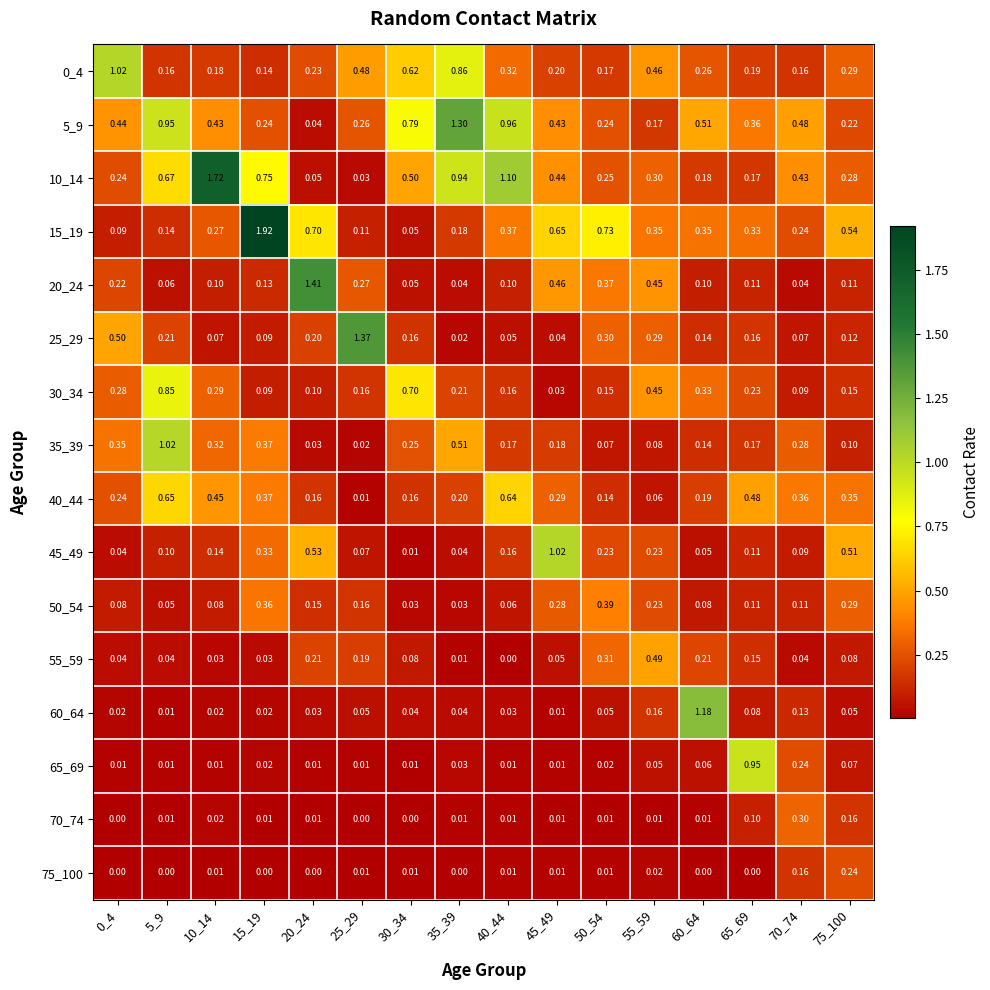

Count the number of categories in the chart.

16